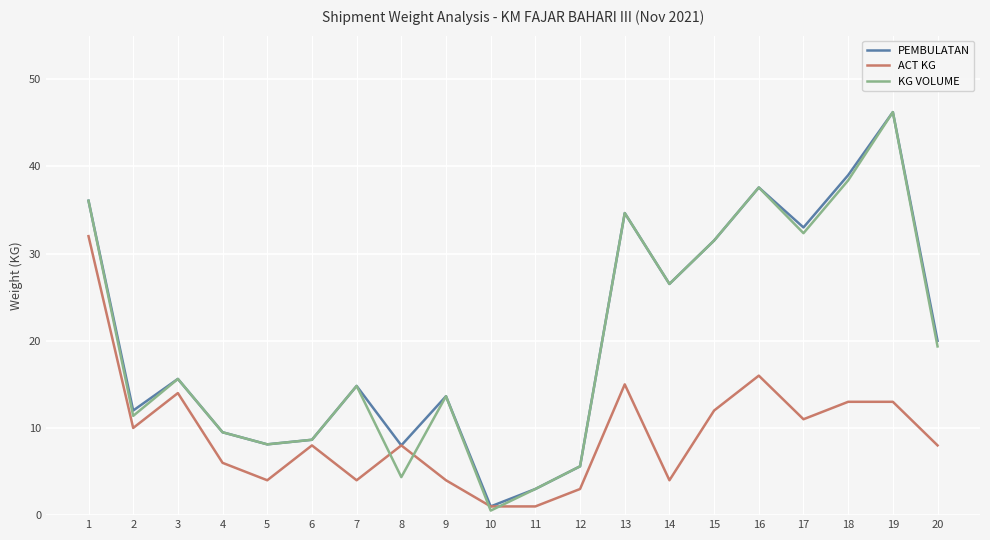

True or false: PEMBULATAN has a value of 15.6 at 4.

False